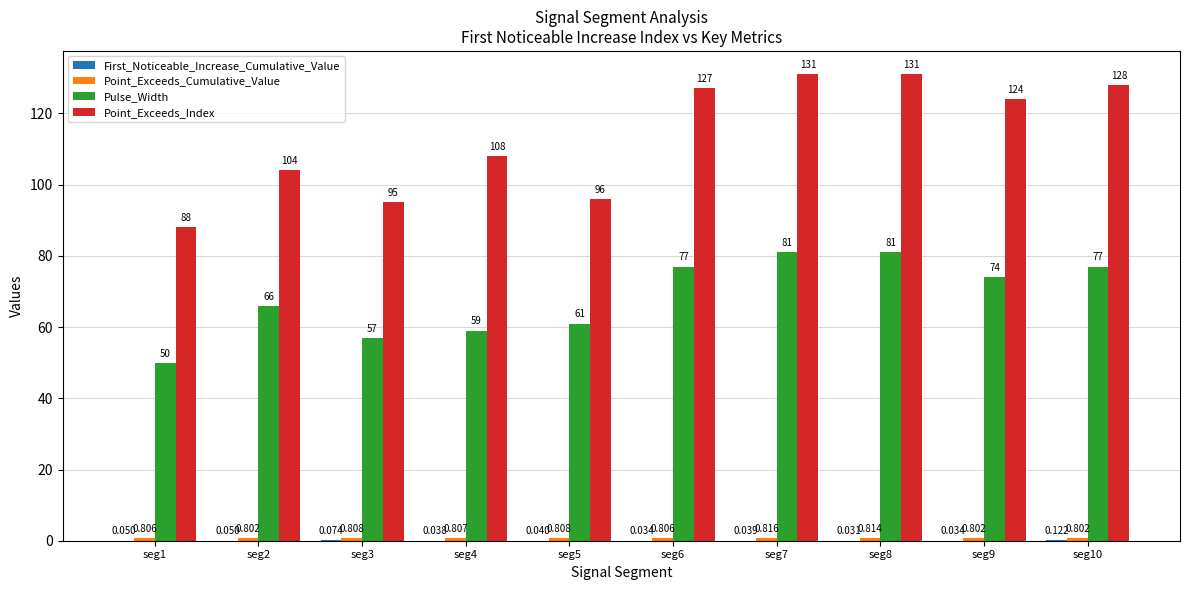

Between seg3 and seg7, which series saw the biggest shift?

Point_Exceeds_Index